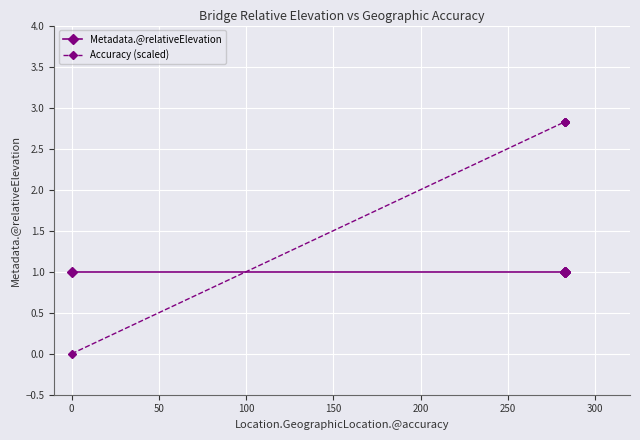

Which has a higher value, 50 or −50?

50